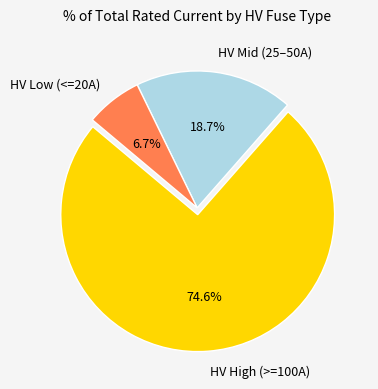

Which slice is the largest?

HV High (>=100A)